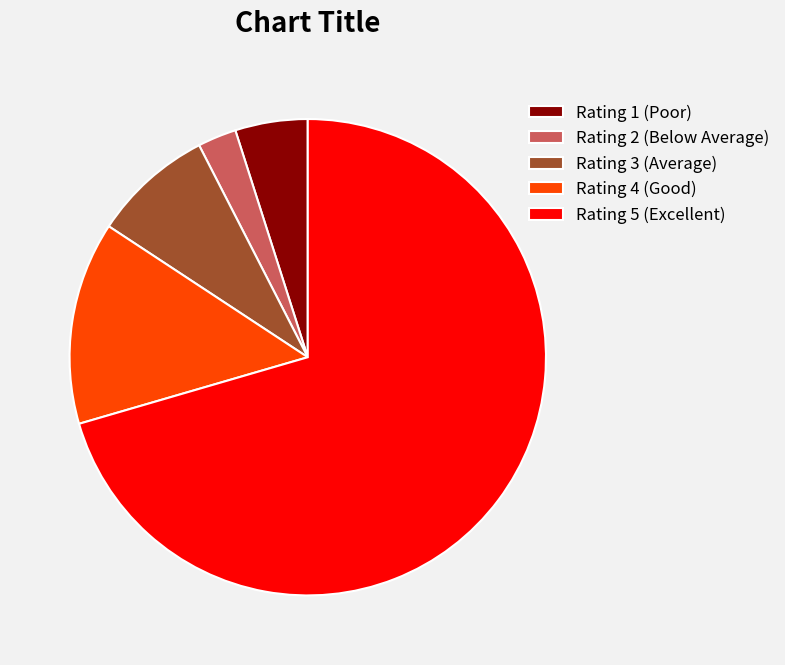

Which slice represents more than half of the pie?

Rating 5 (Excellent)